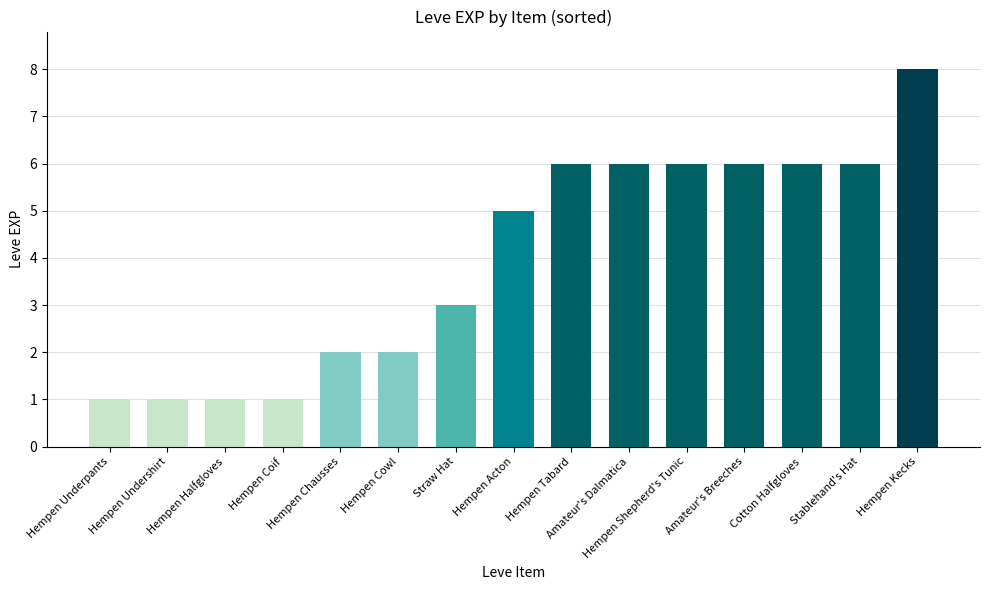

What value does the data have at Straw Hat?

3